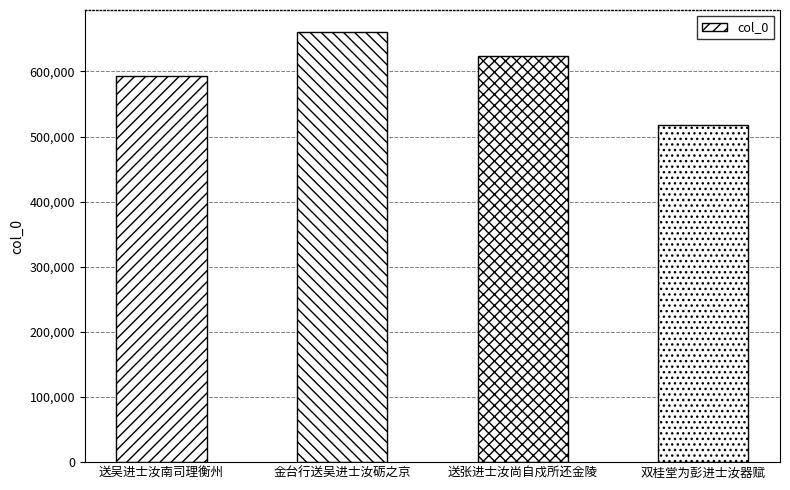

Reading right to left, what are all the values shown in this chart?

517488	623837	661372	593665